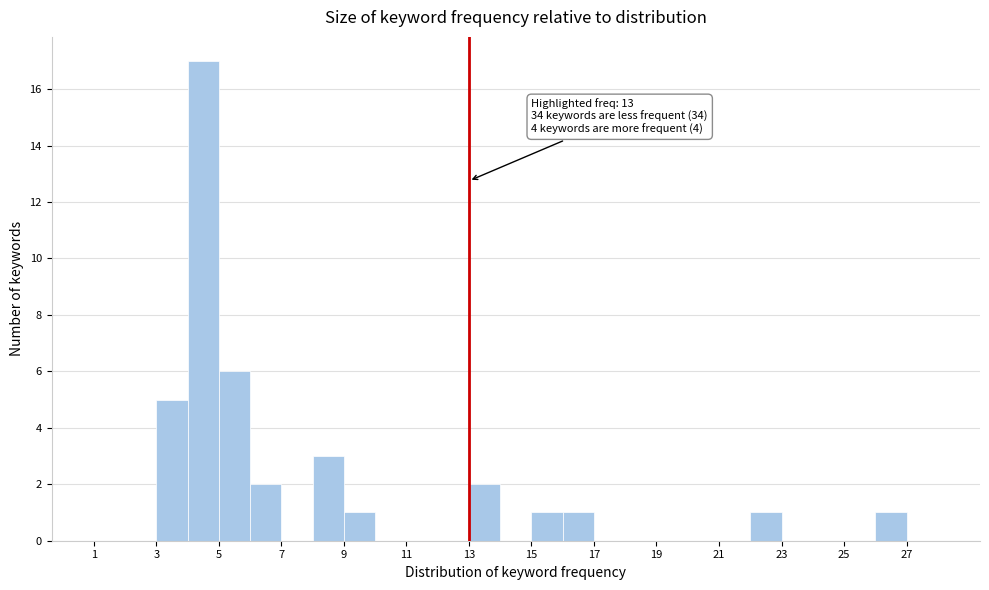

Which range on the x-axis has the tallest bar?

4 to 5